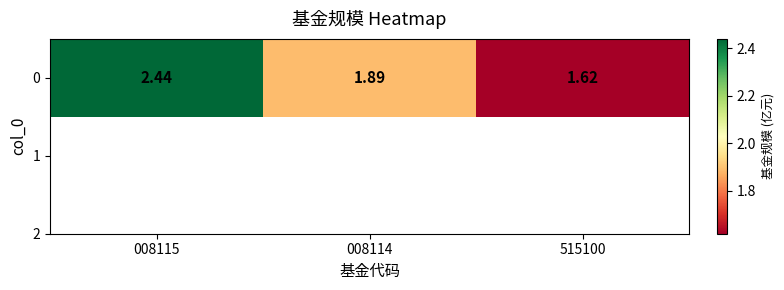

The value at 008115 is 3.6. True or false?

False